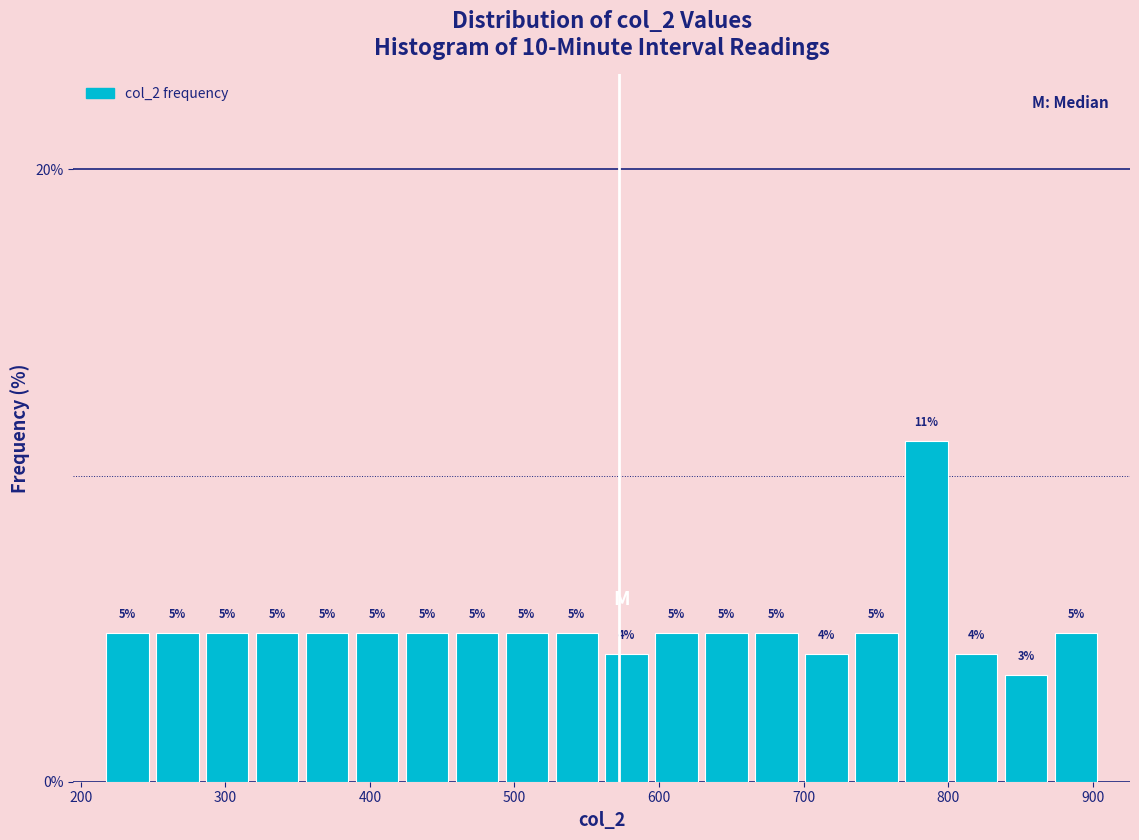

Around what value on the x-axis is the tallest bar? Give the approximate position of its centre, as read against the axis.

780